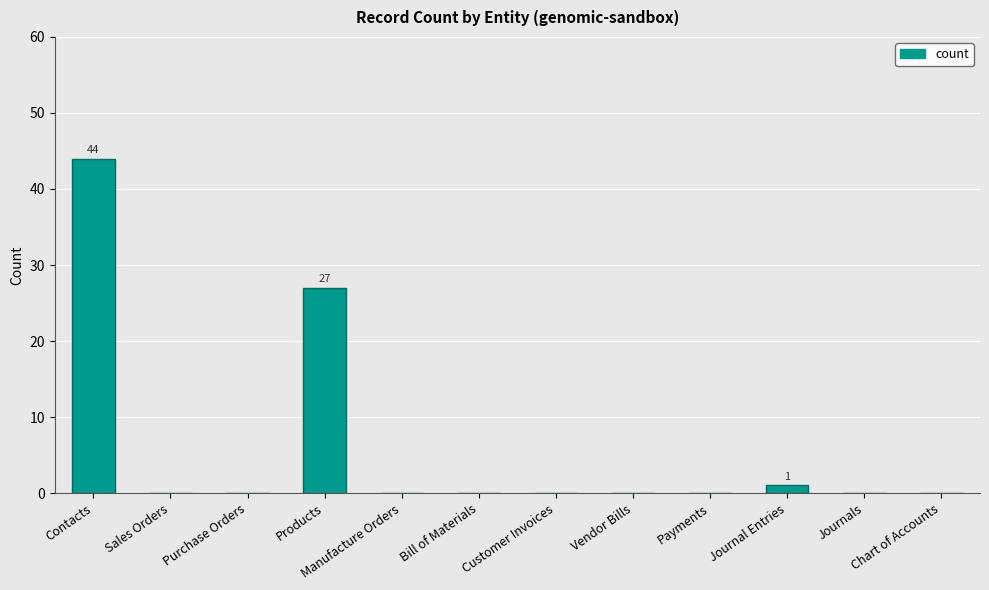

The chart shows a value of 27 at Products. True or false?

True